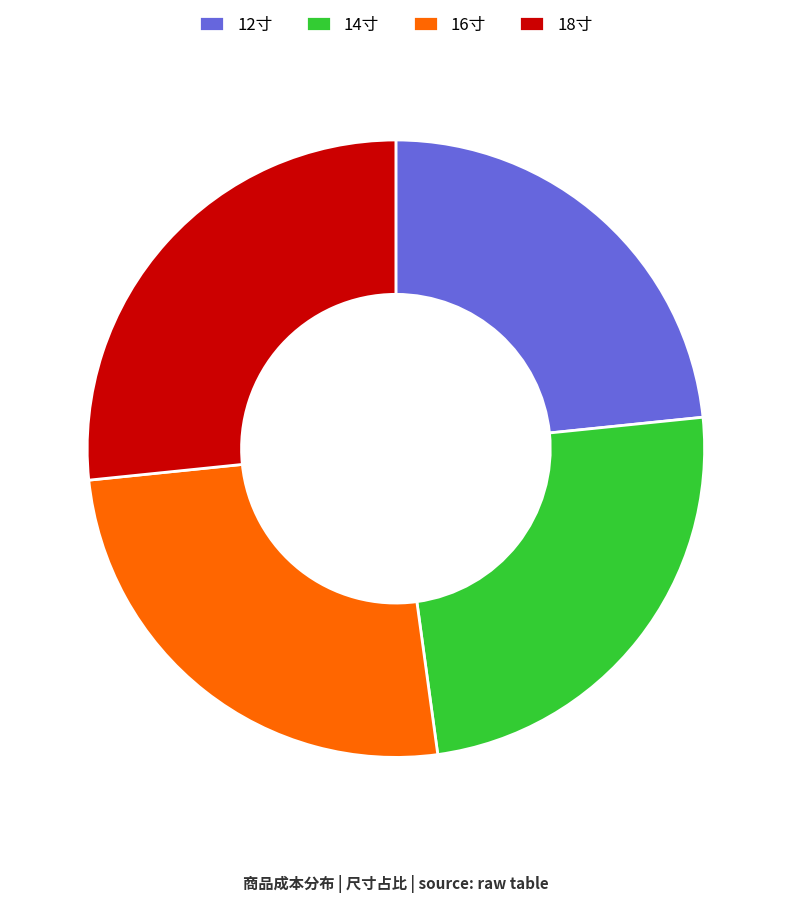

Approximately how many times larger is the value at 14寸 compared to 18寸?

0.9